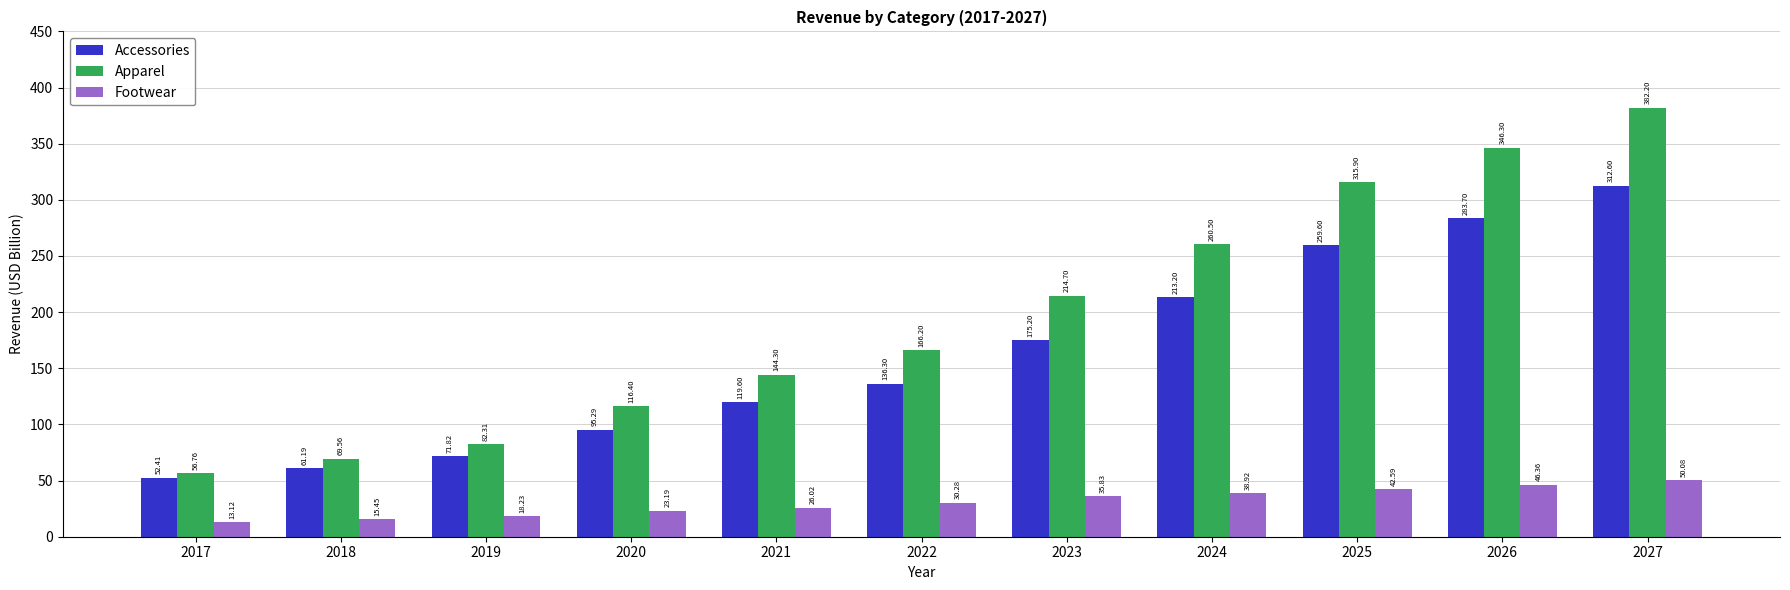

What is the sum of all Accessories values?

1780.9